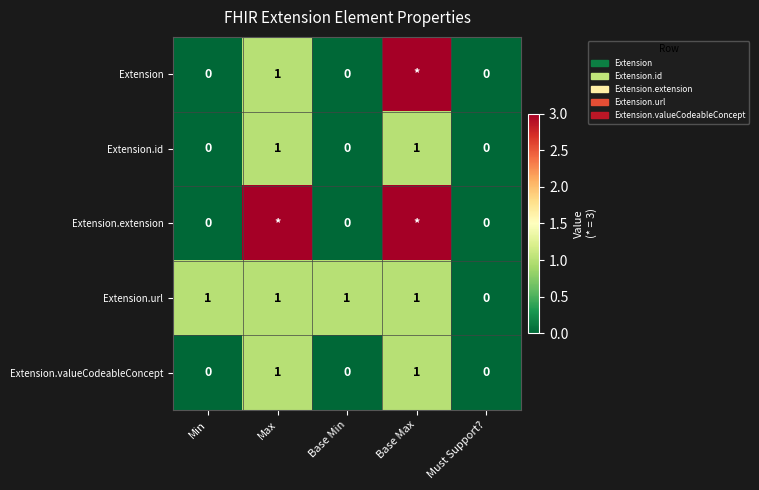

Which has a higher value, Base Max or Must Support??

Base Max